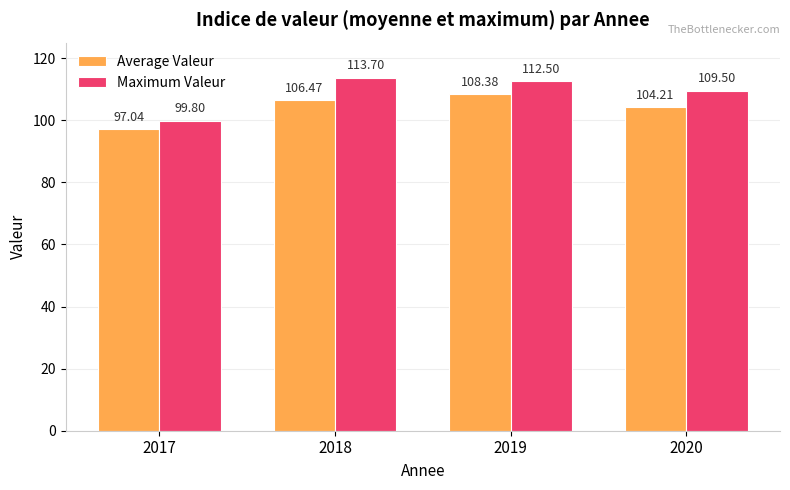

Is the value of Maximum Valeur at 2018 greater than the value of Average Valeur at 2017?

Yes